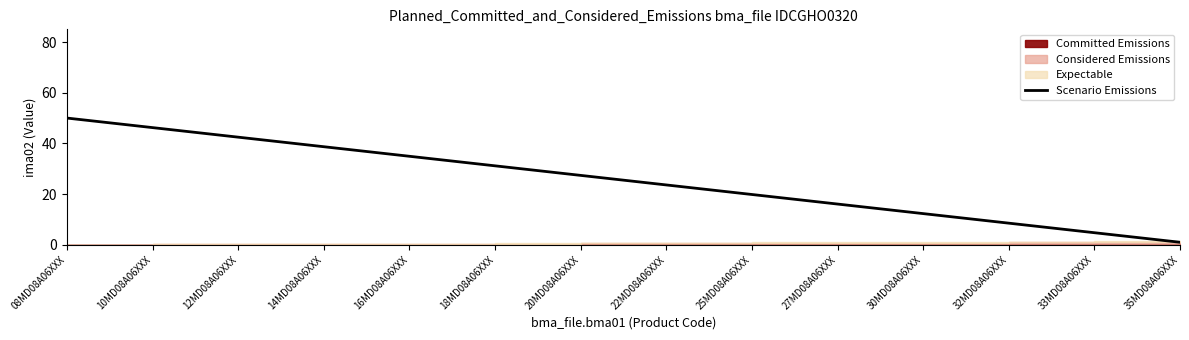

What is the sum of all values?

357.0